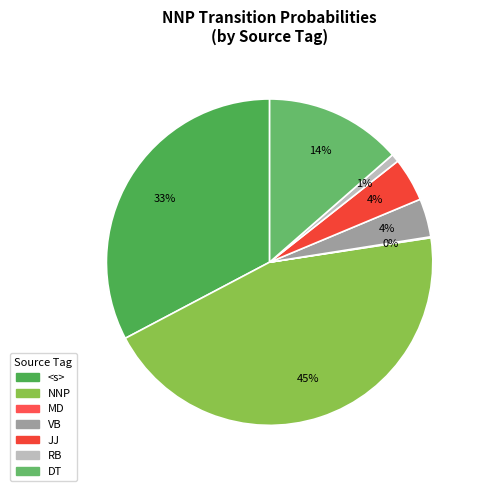

Count the number of slices in the pie.

7